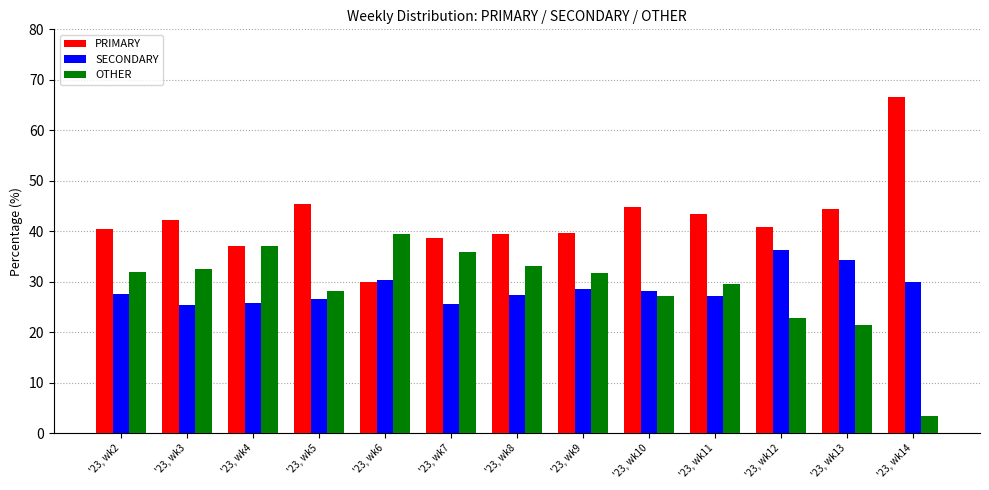

What are all the series names shown in the legend?

PRIMARY, SECONDARY, OTHER